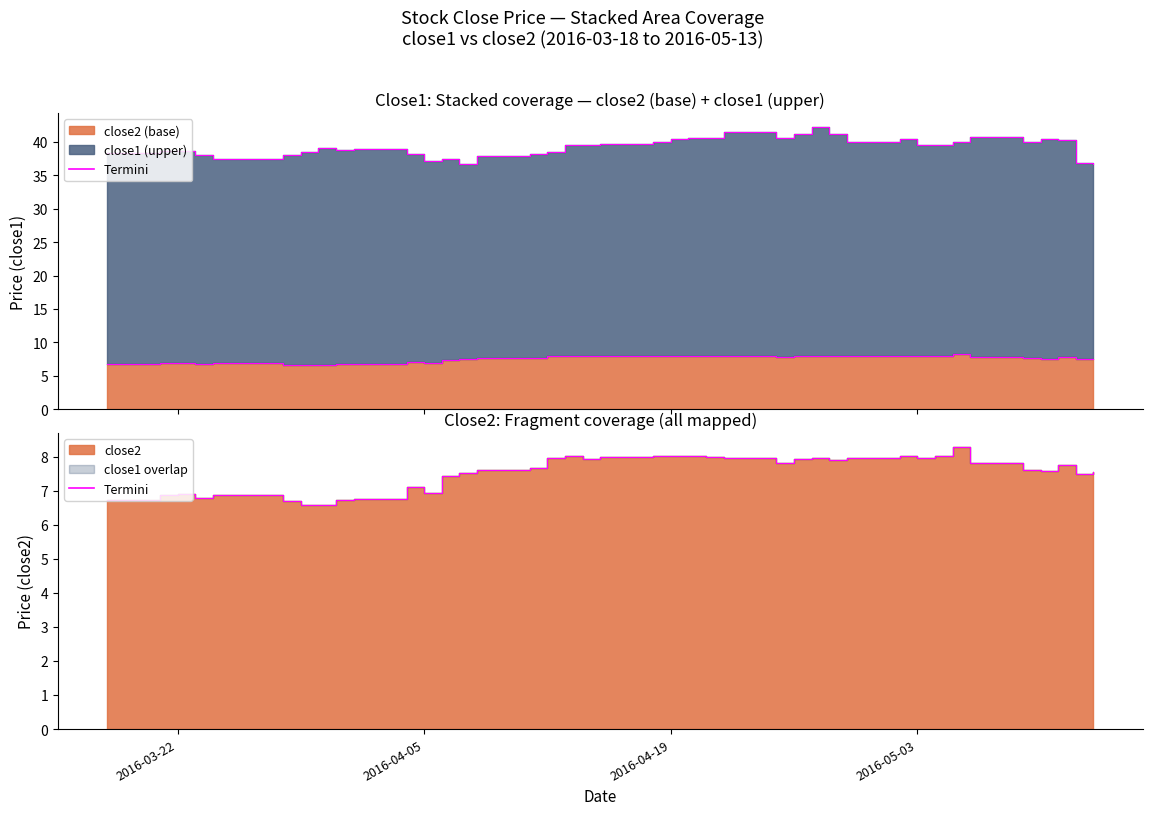

Reading right to left, transcribe all the data shown in this chart.

close1 line: 36.6	36.8	40.2	40.4	40.0	40.7	39.9	39.6	39.5	40.4	40.0	41.2	42.2	41.2	40.6	41.4	40.6	40.5	40.5	40.0	39.7	39.5	39.5	38.5	38.2	37.9	36.7	37.5	37.1	38.2	38.9	38.8	39.1	38.4	38.1	37.5	38.1	38.5	38.6	38.3
close2 line: 7.5	7.5	7.7	7.6	7.6	7.8	8.3	8.0	8.0	8.0	8.0	7.9	8.0	7.9	7.8	8.0	8.0	8.0	8.0	8.0	8.0	7.9	8.0	8.0	7.7	7.6	7.5	7.4	6.9	7.1	6.8	6.7	6.6	6.6	6.7	6.9	6.8	6.9	6.9	6.7
Termini: 7.5	7.5	7.7	7.6	7.6	7.8	8.3	8.0	8.0	8.0	8.0	7.9	8.0	7.9	7.8	8.0	8.0	8.0	8.0	8.0	8.0	7.9	8.0	8.0	7.7	7.6	7.5	7.4	6.9	7.1	6.8	6.7	6.6	6.6	6.7	6.9	6.8	6.9	6.9	6.7